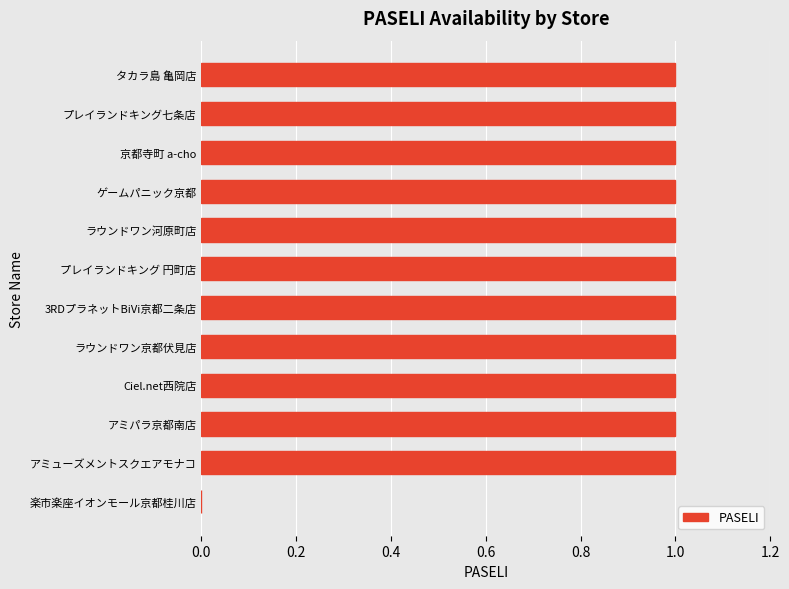

How many series are shown in this chart?

1